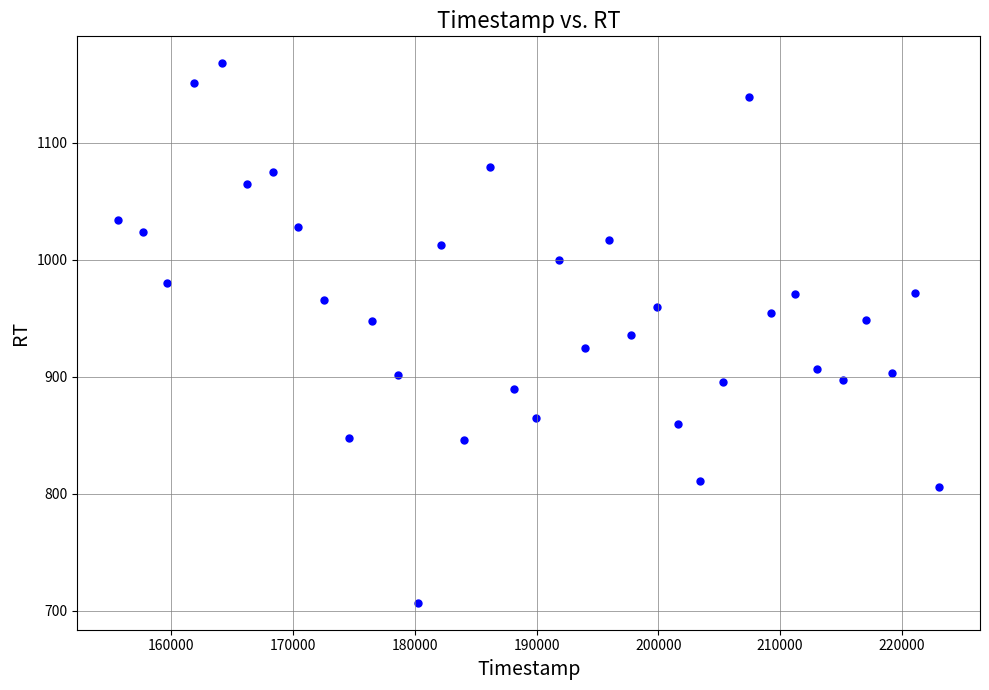

What is the range of X values (max minus min)?

67409